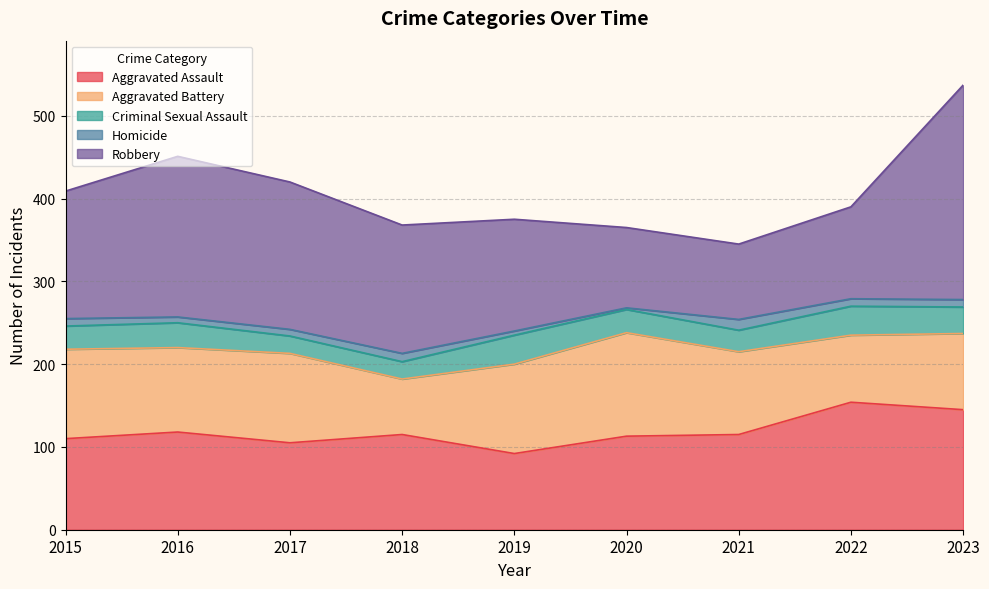

Which label corresponds to the smallest value in the chart?

2020